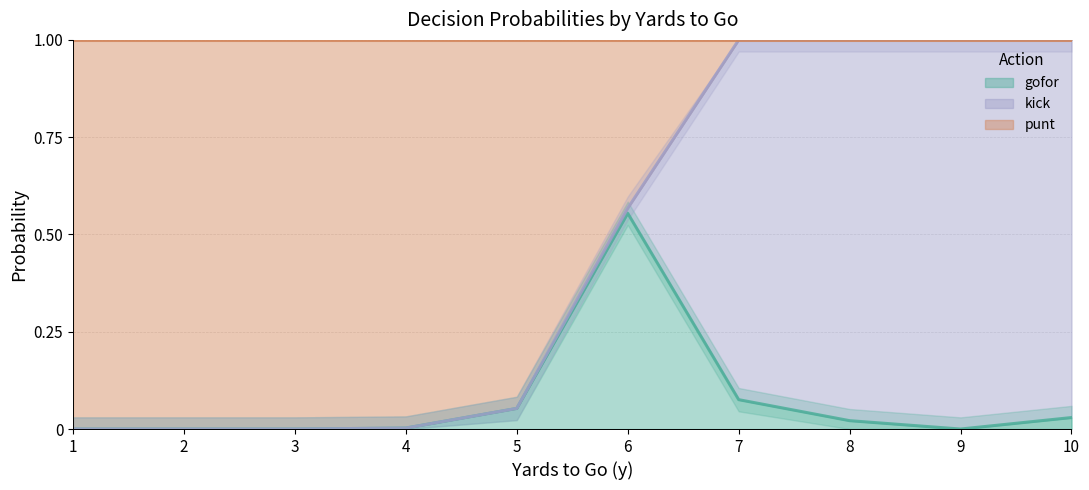

The punt series shows 0.9 at 6. True or false?

False